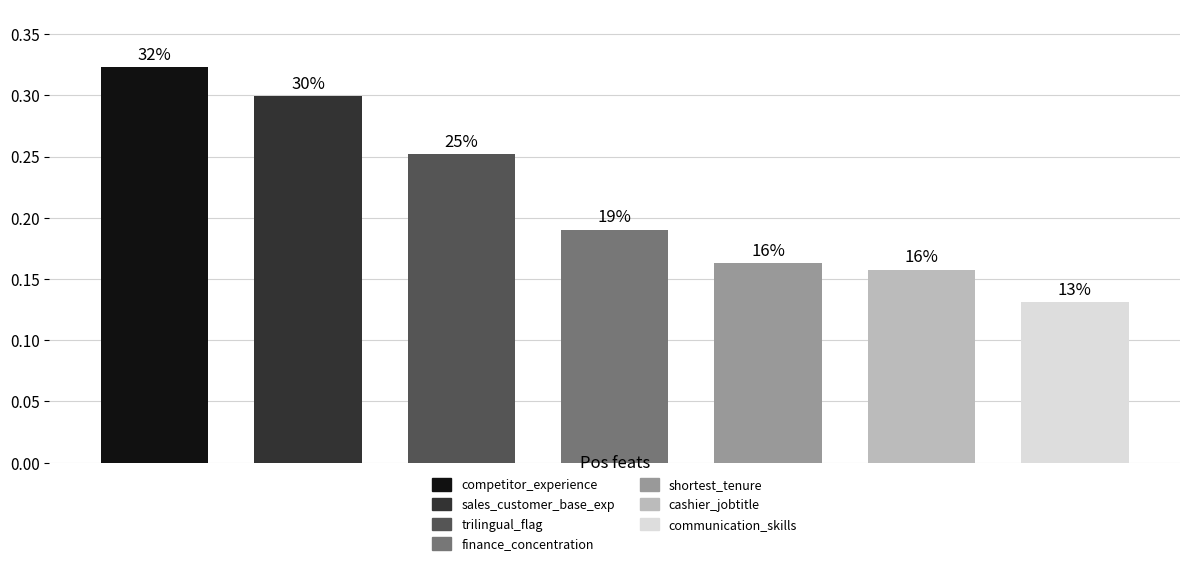

Which label corresponds to the largest value in the chart?

competitor_experience